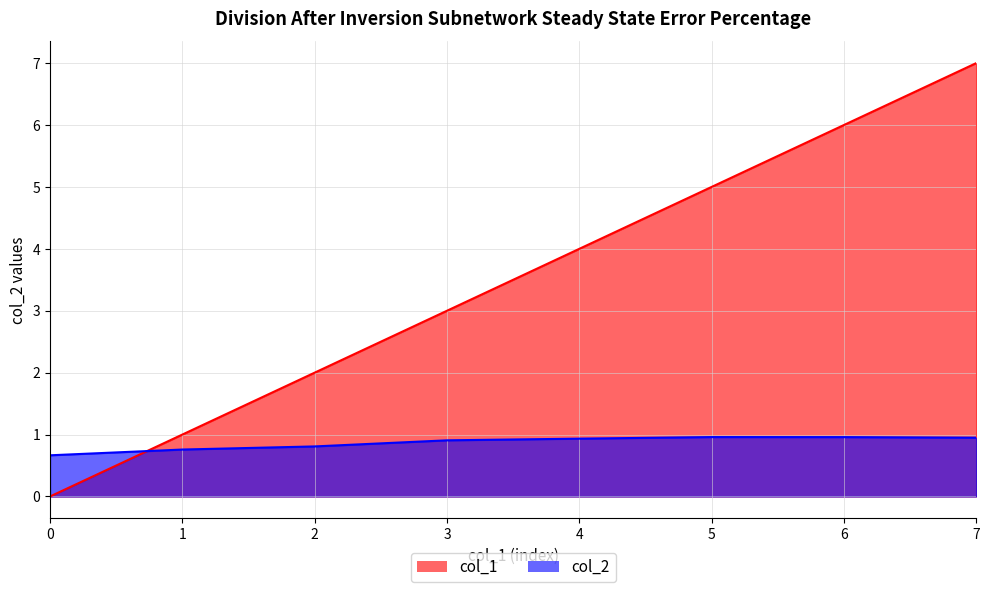

Rank the categories by col_1 value from lowest to highest.

0, 1, 2, 3, 4, 5, 6, 7